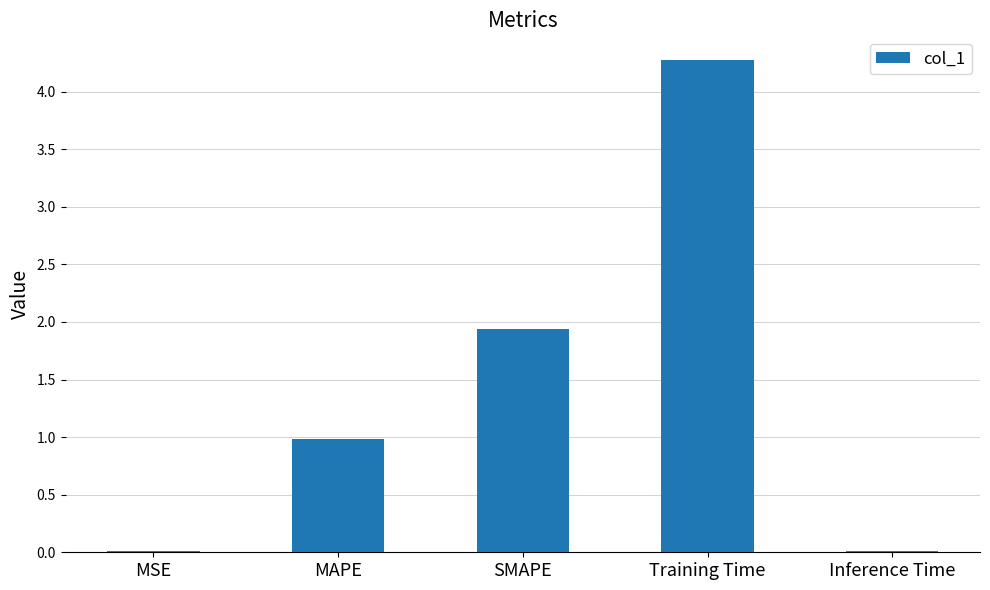

The value at SMAPE is 1.9. True or false?

True